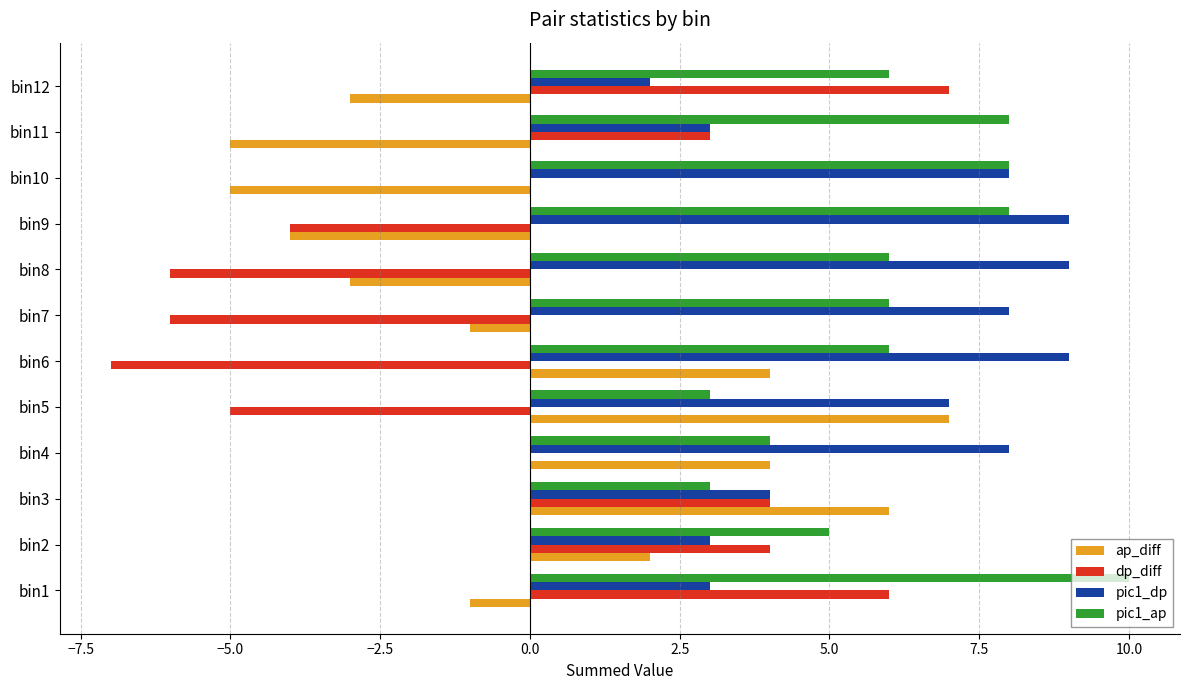

At how many categories does at least one series exceed 2?

12